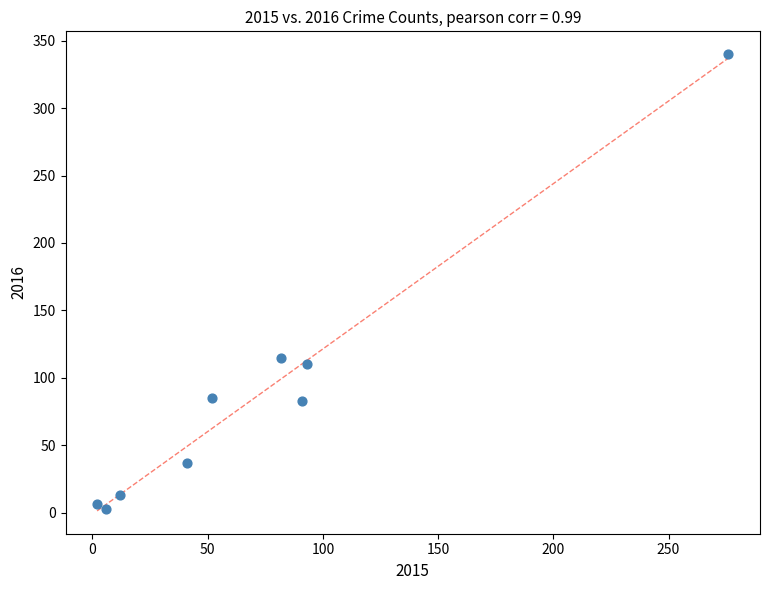

What is the average X value?

73